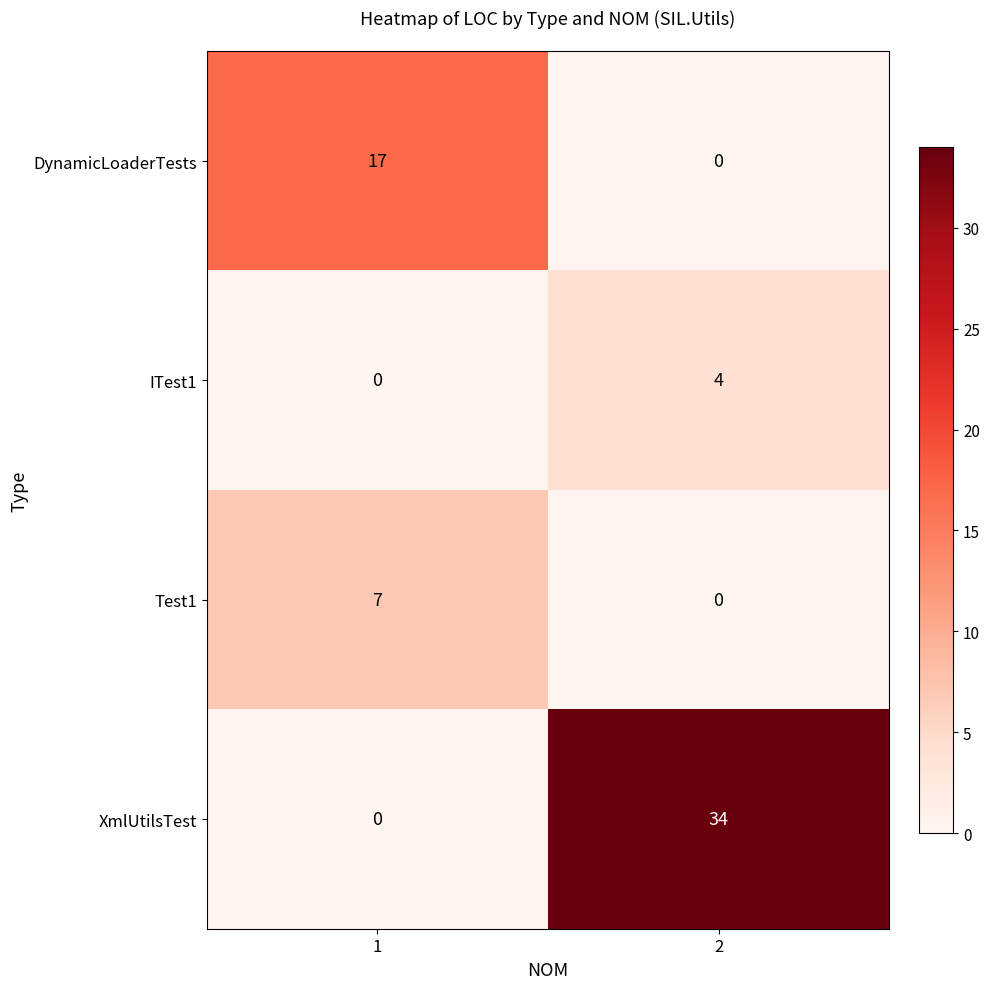

Is it true that Test1 equals 4 at 2?

False